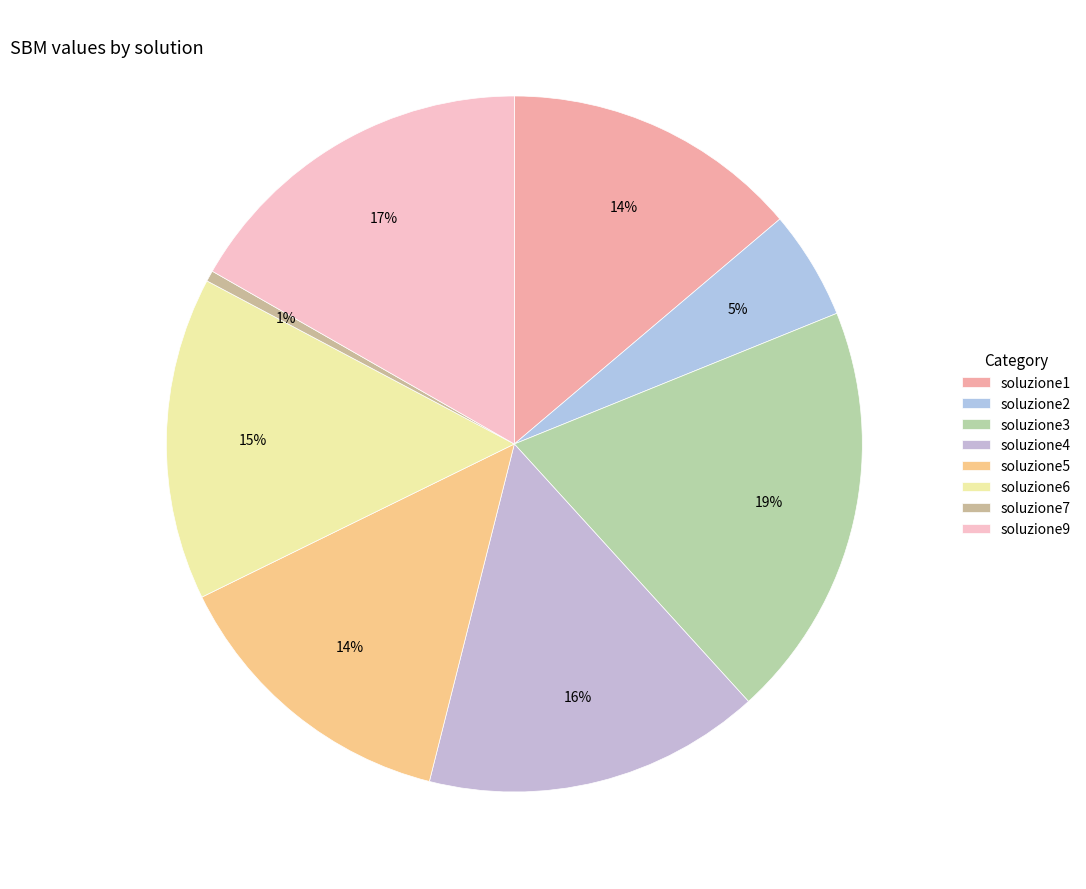

What percentage is the soluzione5 slice, to the nearest percent?

14%